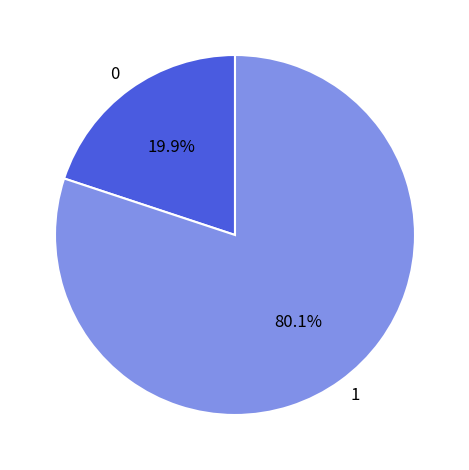

To the nearest percent, what is the average slice percentage?

50%